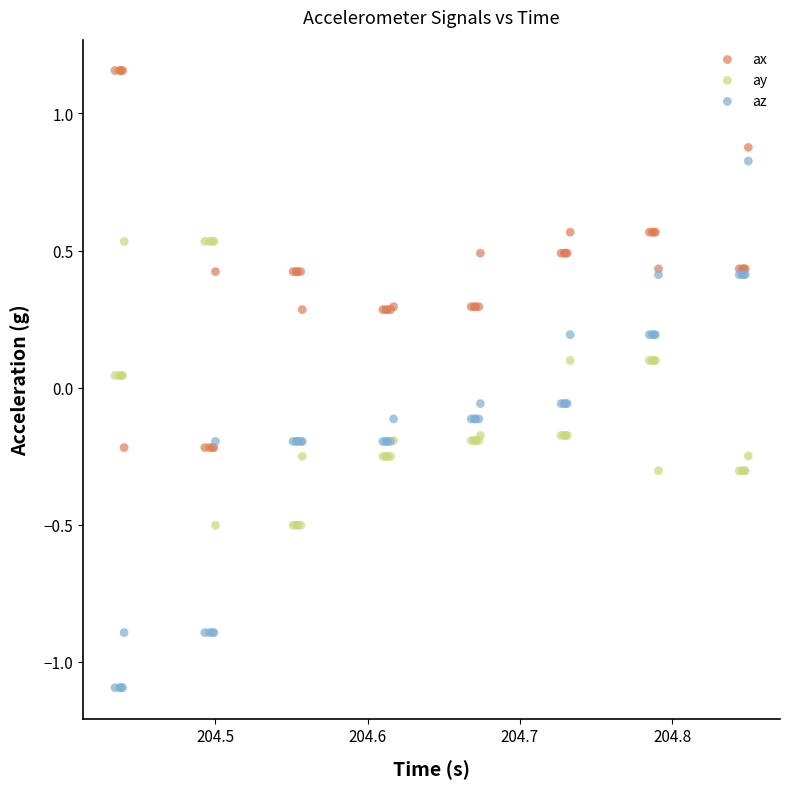

Which series reaches the maximum Y coordinate?

ax